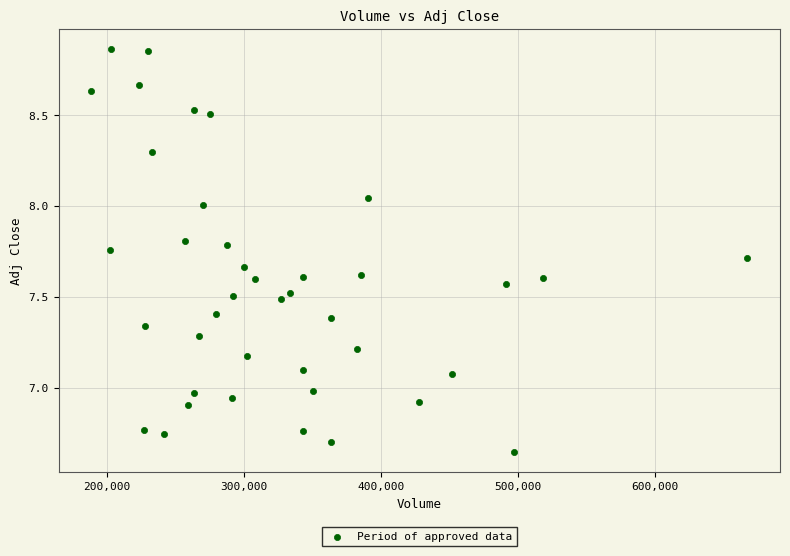

What is the range of X values (max minus min)?

478900.0